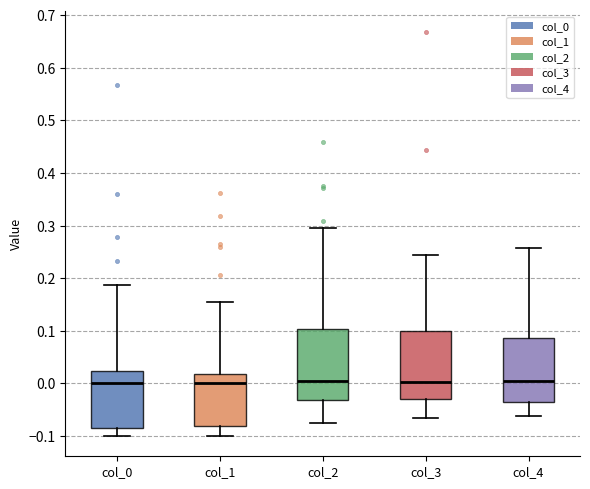

Reading left to right, transcribe this box plot: for each box, give where its median line is, the range the box spans, and where its two whiskers end, as read against the y-axis. The values are not printed on the chart, so give them approximately, as read against the axis.

col_0: median 0.00, box -0.09 to 0.02, whiskers -0.10 to 0.19
col_1: median 0.00, box -0.08 to 0.02, whiskers -0.10 to 0.15
col_2: median 0.00, box -0.03 to 0.10, whiskers -0.08 to 0.30
col_3: median 0.00, box -0.03 to 0.10, whiskers -0.07 to 0.24
col_4: median 0.01, box -0.04 to 0.09, whiskers -0.06 to 0.26